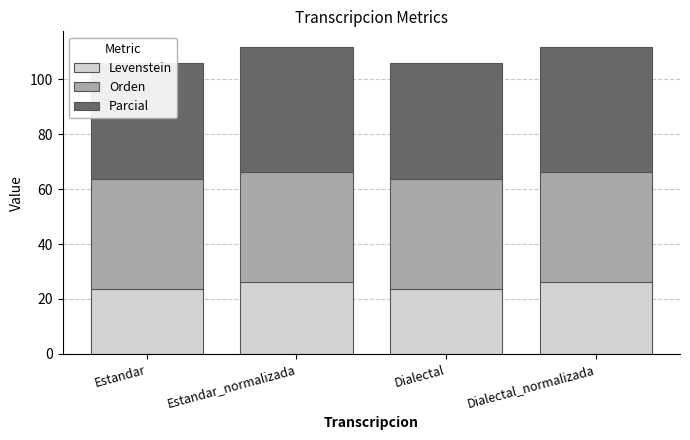

Is it true that Parcial equals 45.5 at Dialectal_normalizada?

True